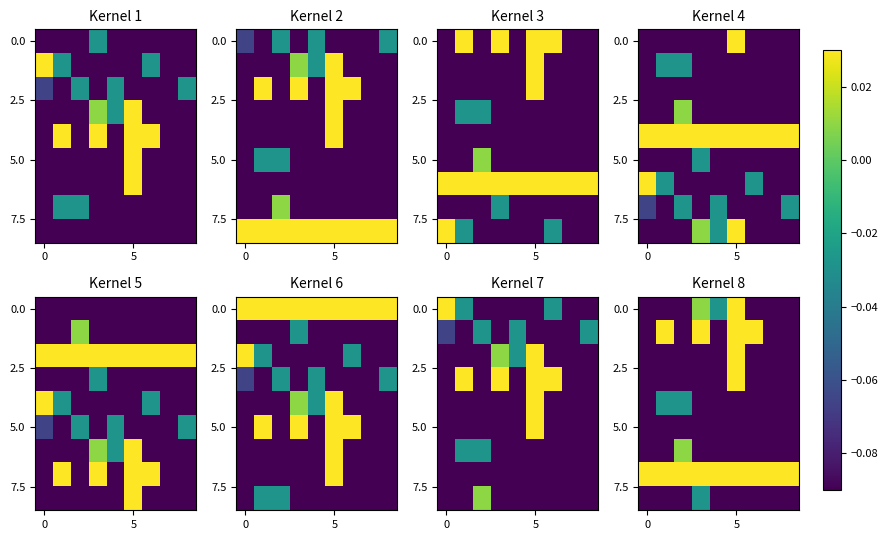

What is the average value of the 5.0 series?

-0.1